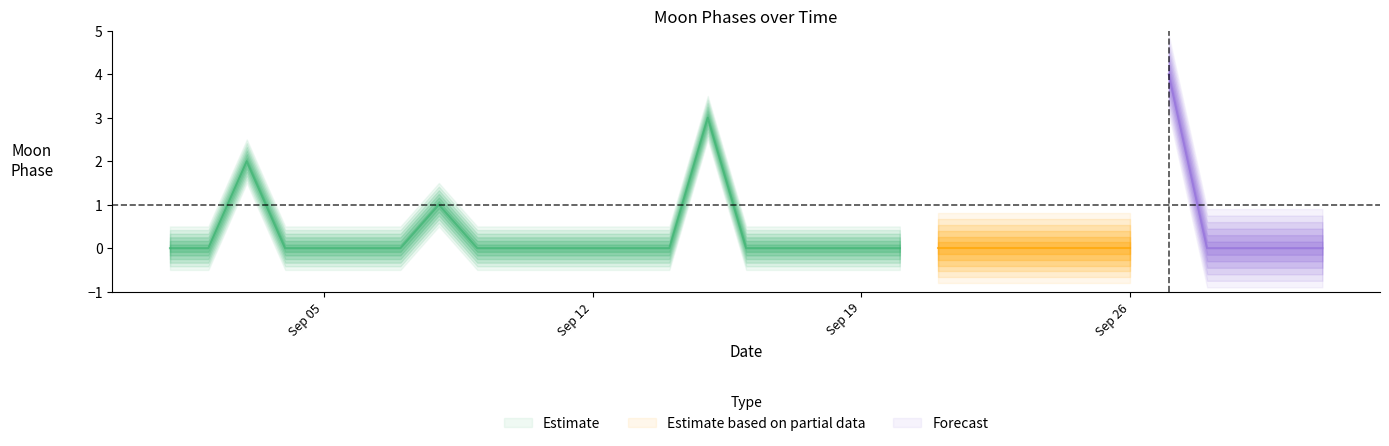

Reading left to right, transcribe all the data shown in this chart.

2022-09-01=0	2022-09-02=0	2022-09-03=2	2022-09-04=0	2022-09-05=0	2022-09-06=0	2022-09-07=0	2022-09-08=1	2022-09-09=0	2022-09-10=0	2022-09-11=0	2022-09-12=0	2022-09-13=0	2022-09-14=0	2022-09-15=3	2022-09-16=0	2022-09-17=0	2022-09-18=0	2022-09-19=0	2022-09-20=0	2022-09-21=0	2022-09-22=0	2022-09-23=0	2022-09-24=0	2022-09-25=0	2022-09-26=0	2022-09-27=4	2022-09-28=0	2022-09-29=0	2022-09-30=0	2022-10-01=0